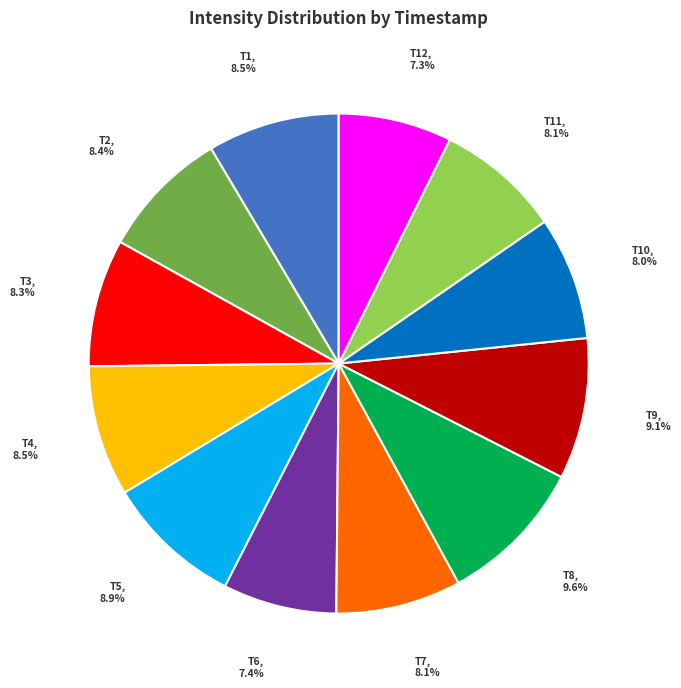

Is there any slice that represents more than half of the pie?

No